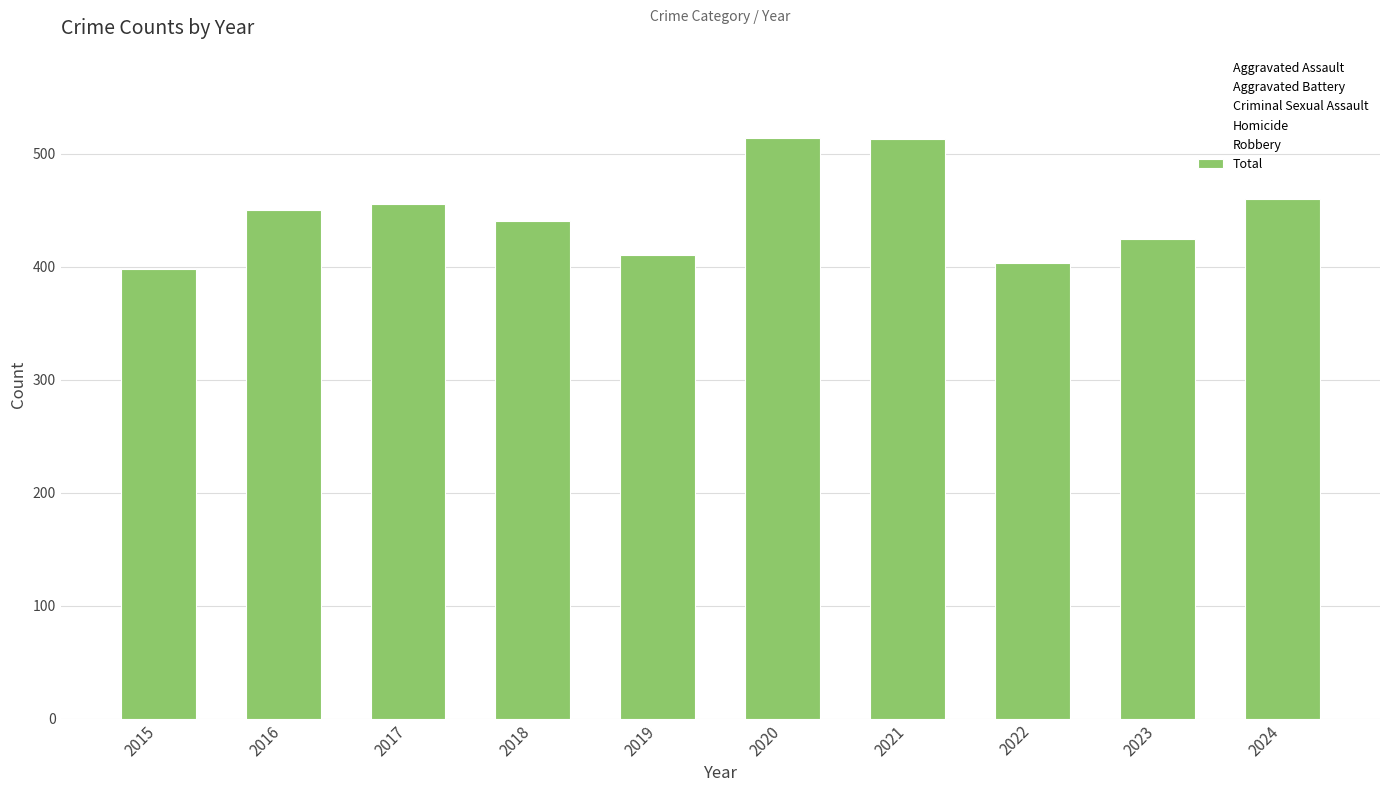

Is it true that the value at 2024 is 805?

False